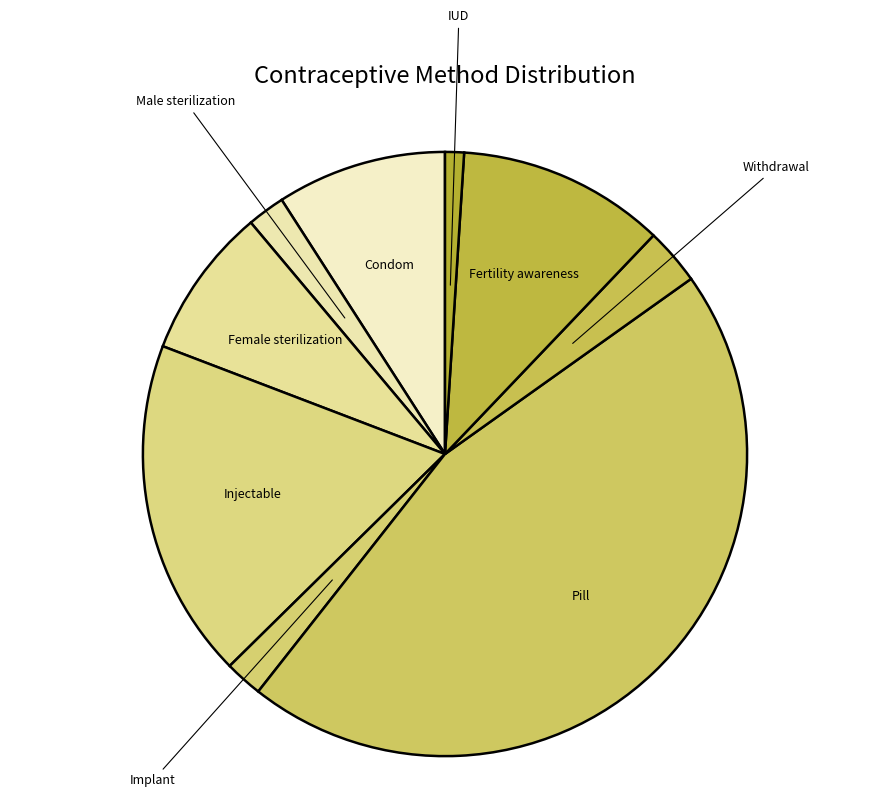

Combined, do Fertility awareness and IUD account for over 50%?

No